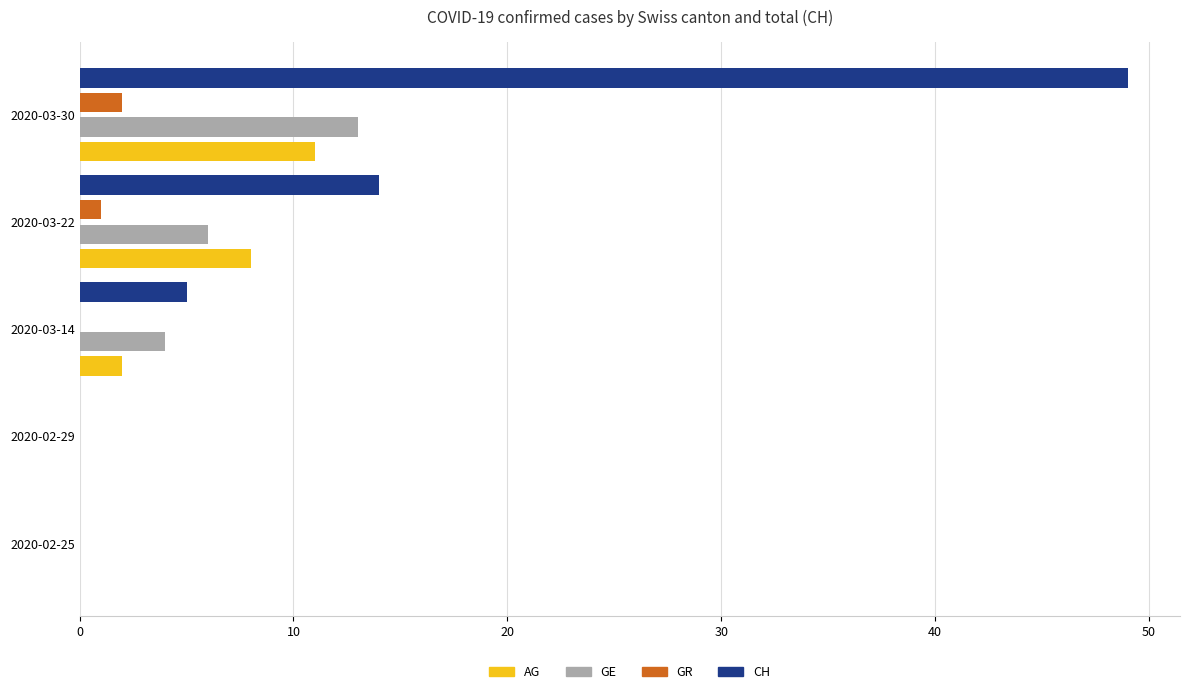

What is the average value of the AG series?

4